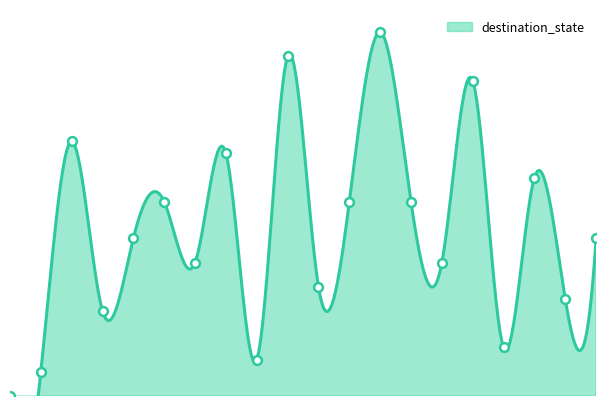

What is the ratio of the value at 17 to the value at 12?

0.6